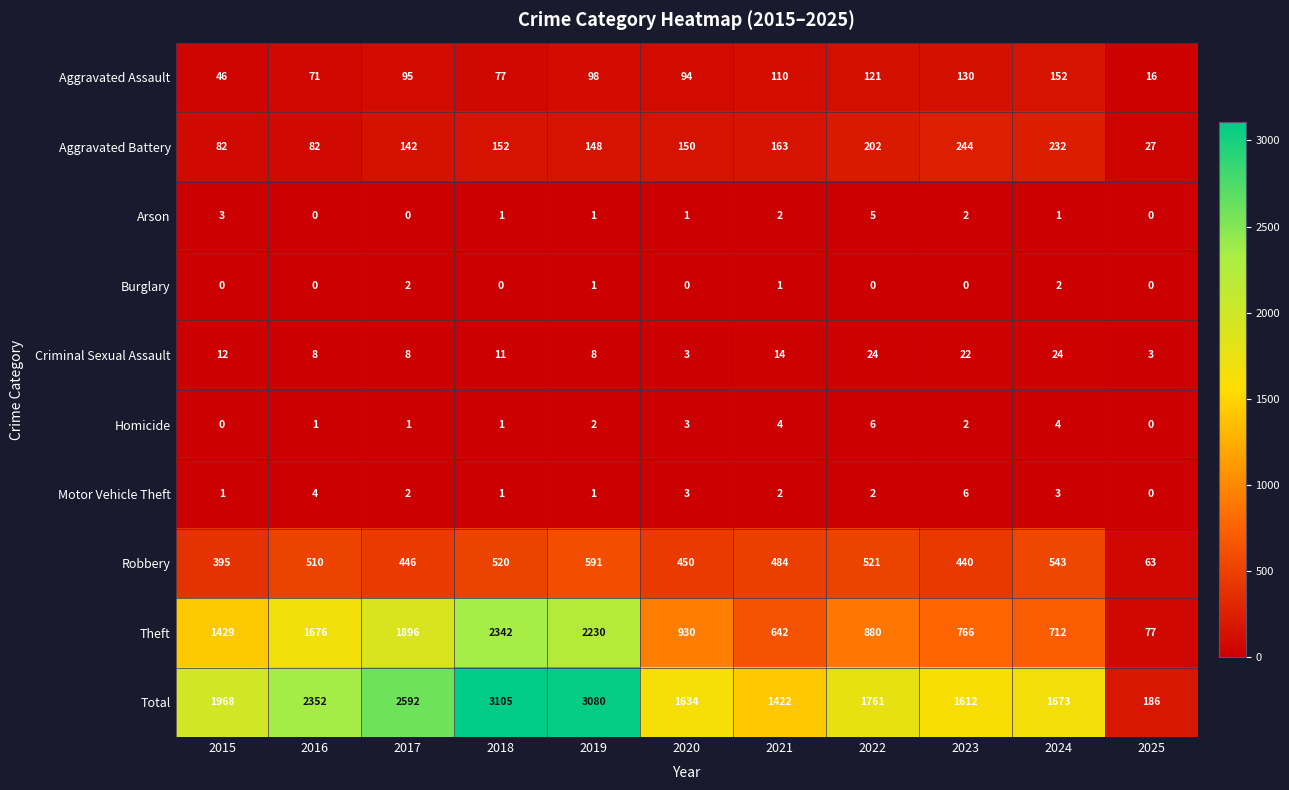

Which label corresponds to the largest value in the chart?

2018